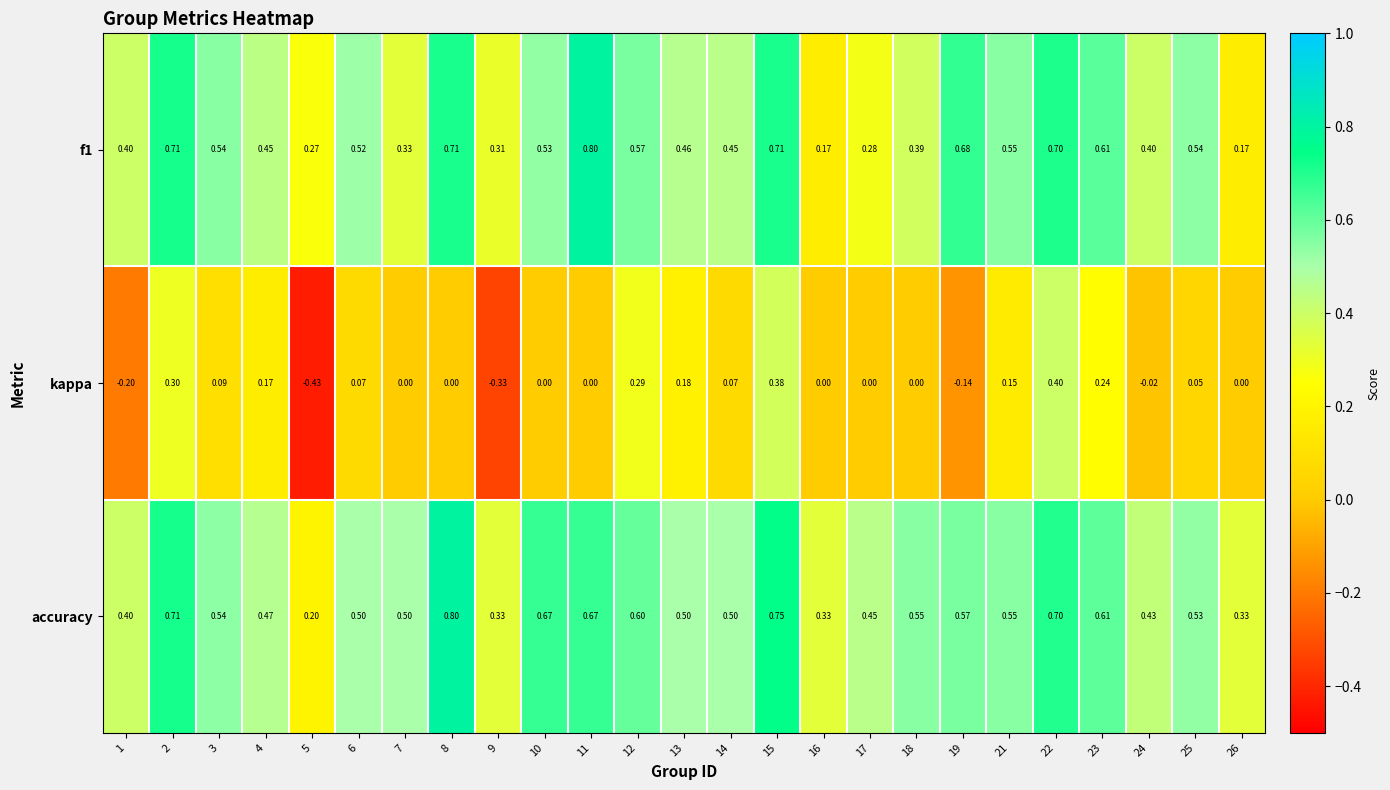

Is the value of accuracy at 14 greater than the value of f1 at 19?

No